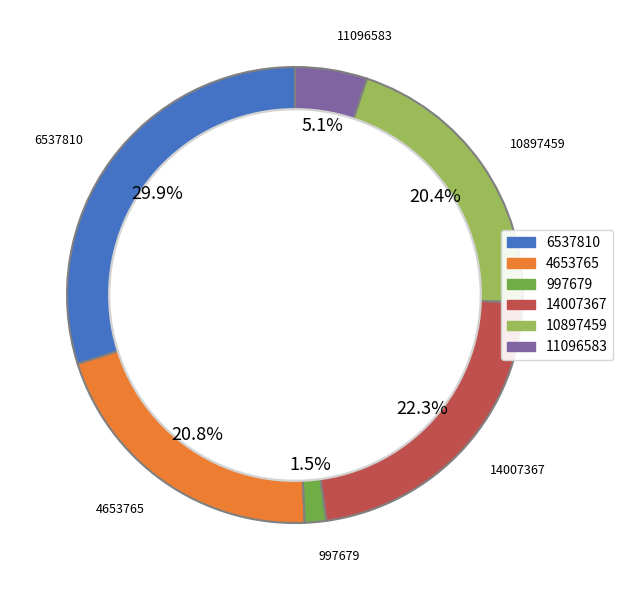

True or false: 11096583 accounts for 1% of the total.

False